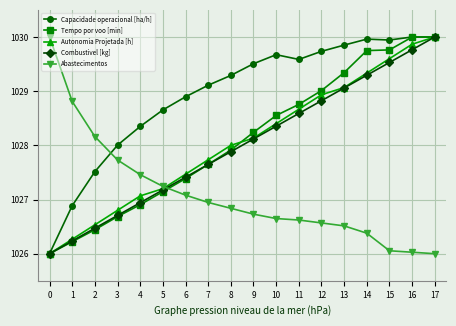

Does the chart have visible grid lines?

Yes